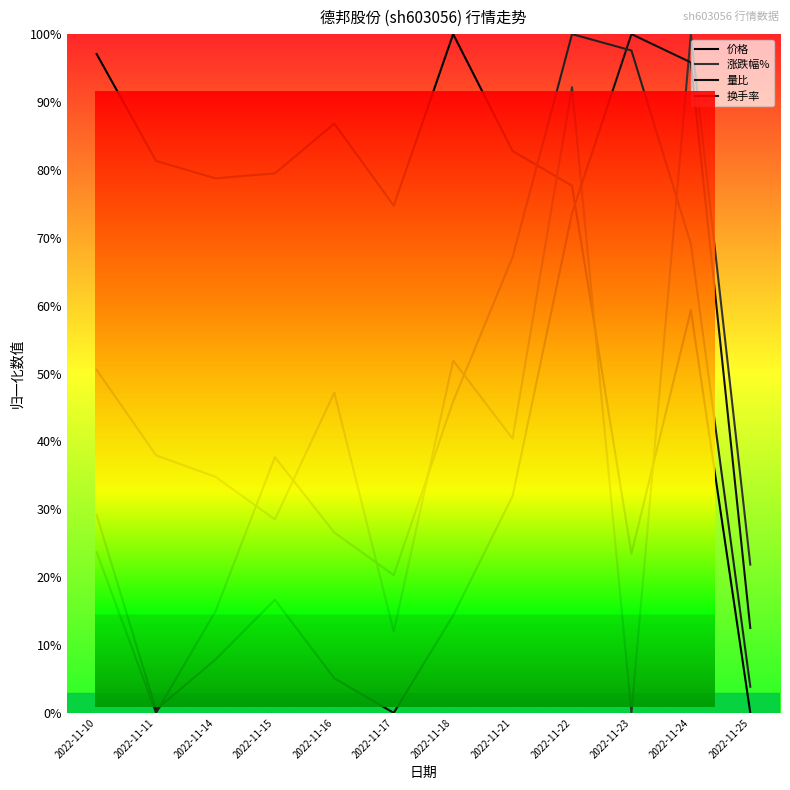

Where do 价格 and 量比 first cross each other?

2022-11-22 and 2022-11-23